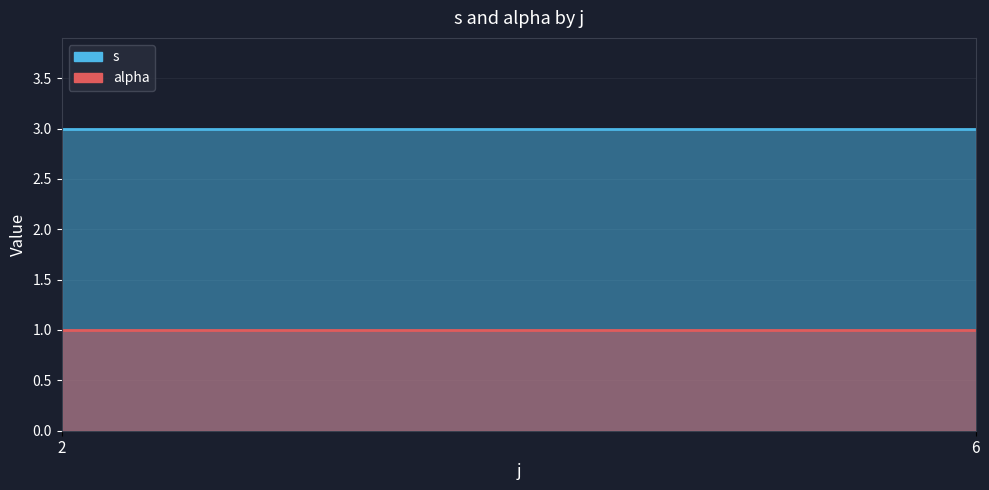

Which category has the highest value across all series?

4